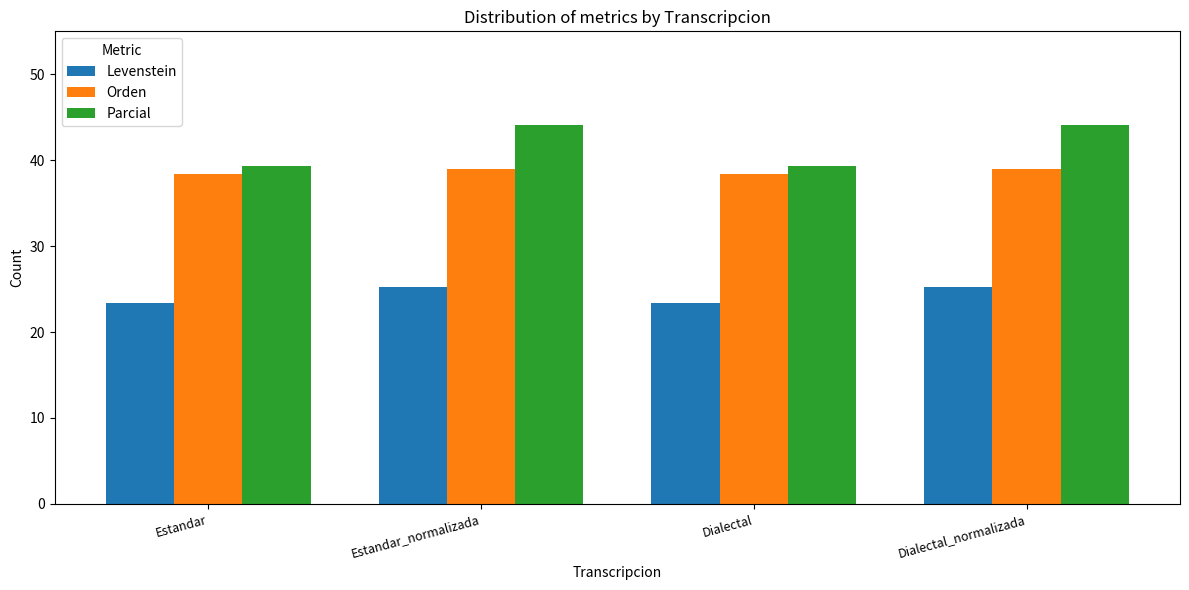

What is the maximum value shown in the chart?

44.1